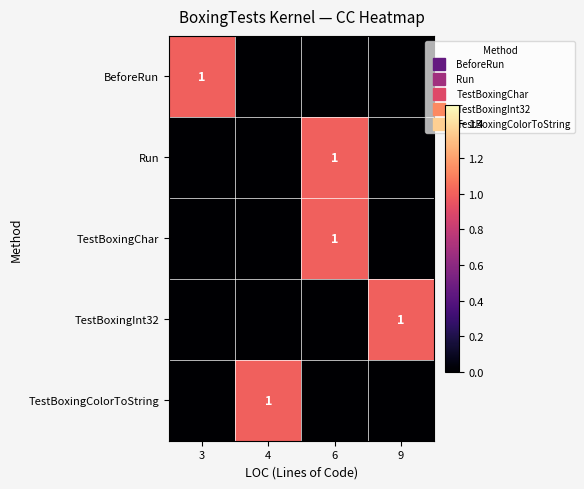

What is the sum of all TestBoxingColorToString values?

1